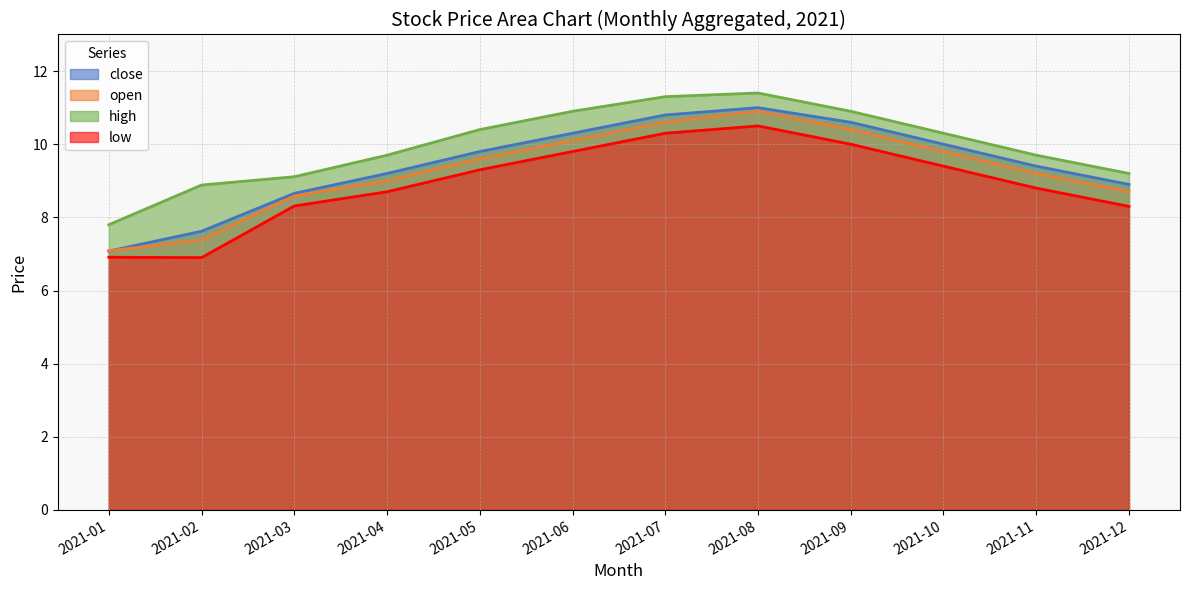

What is the sum of the close values at 2021-07 and 2021-03?

19.5